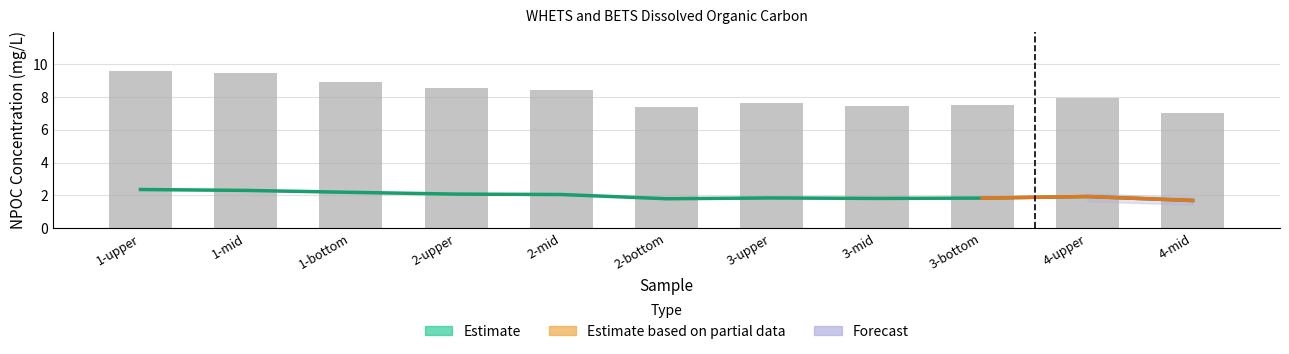

Where is Estimate nearest to the value 2?

2-mid